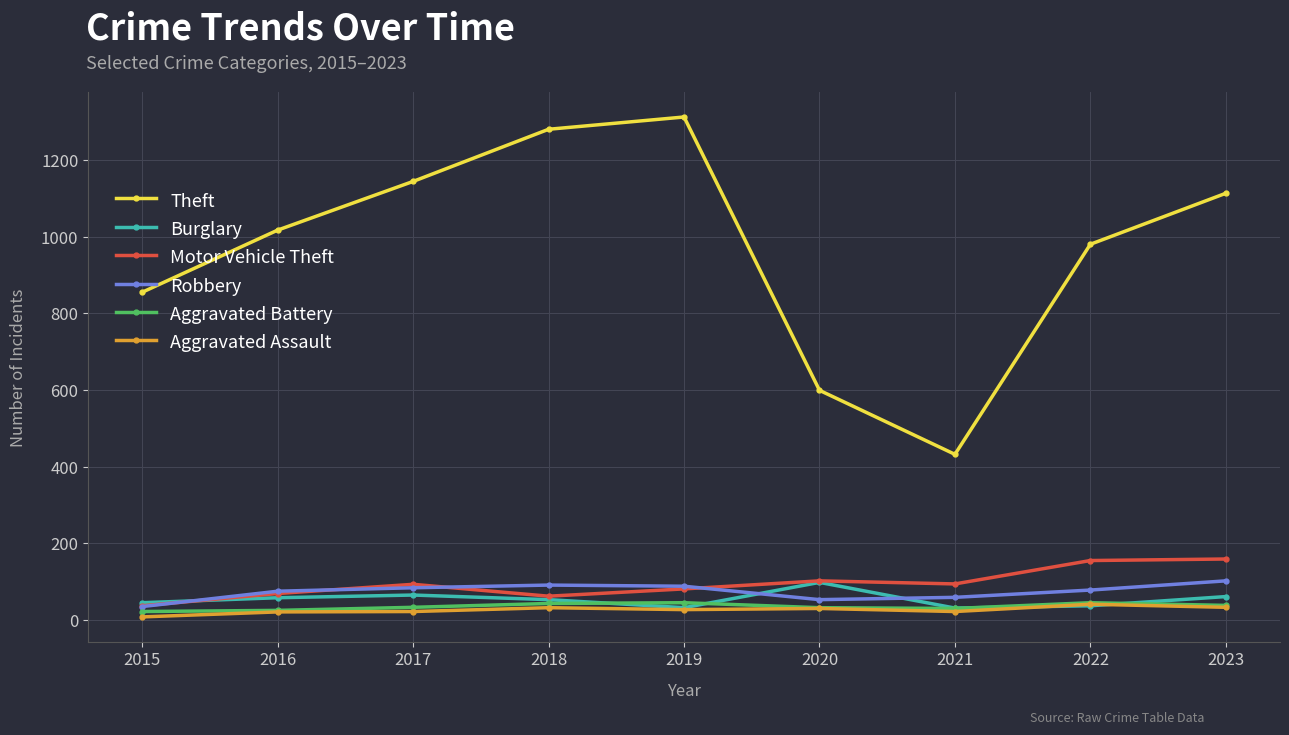

What is the sum of all Aggravated Battery values?

313